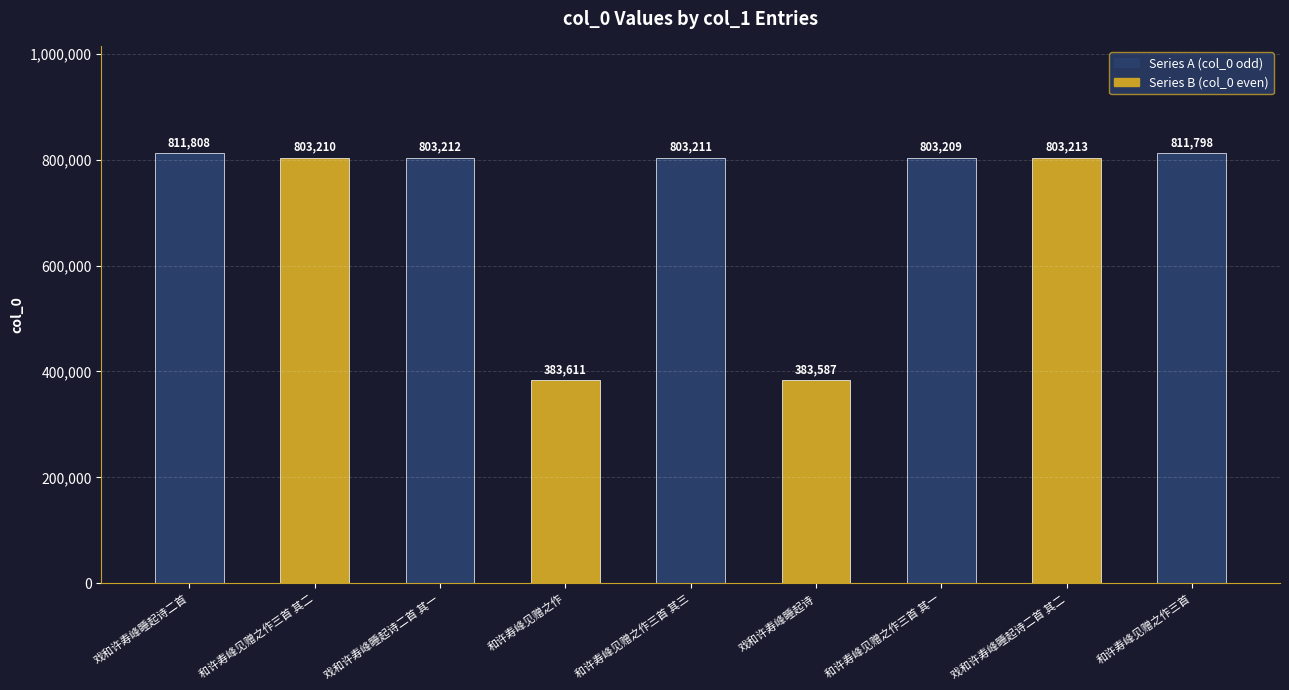

The chart shows a value of 316585 at 戏和许寿峰睡起诗二首 其二. True or false?

False